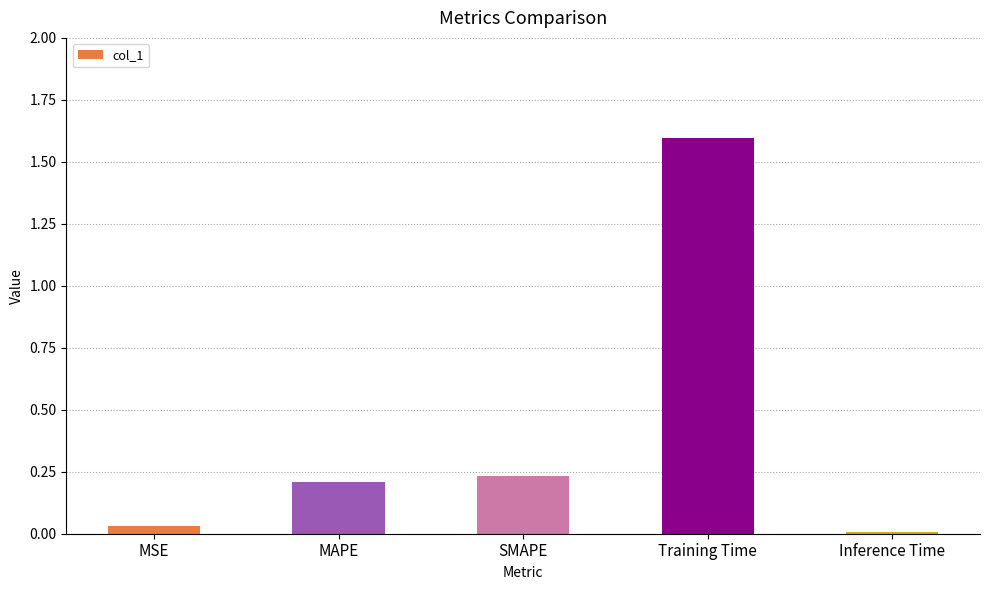

What is the value of the 4th bar from the left?

1.6